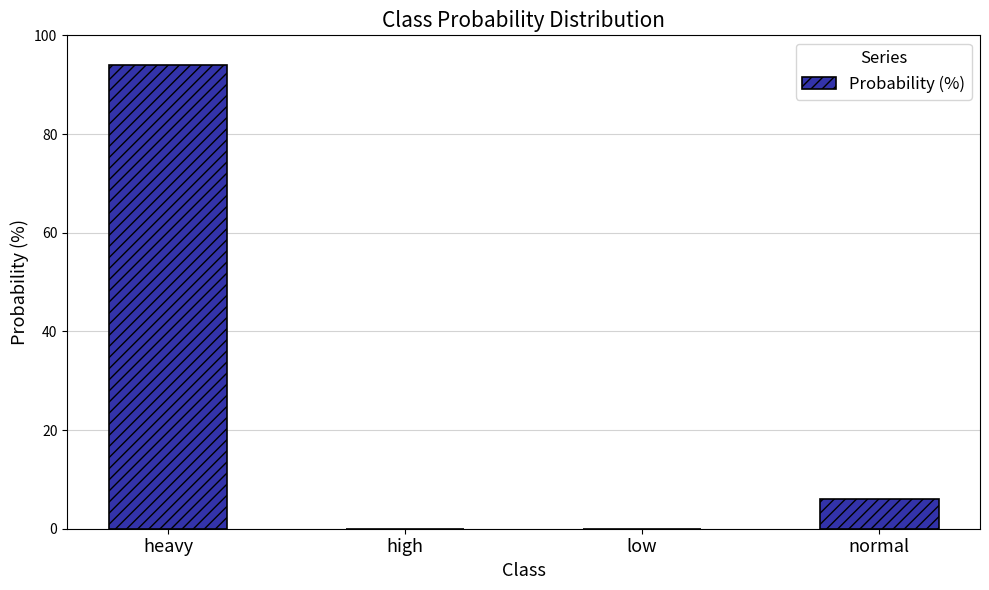

Reading left to right, extract all data points from this chart.

94	0	0	6